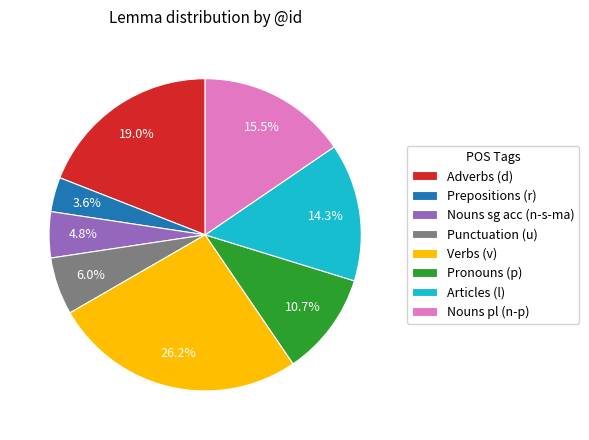

Between Articles (l) and Nouns sg acc (n-s-ma), which is larger?

Articles (l)